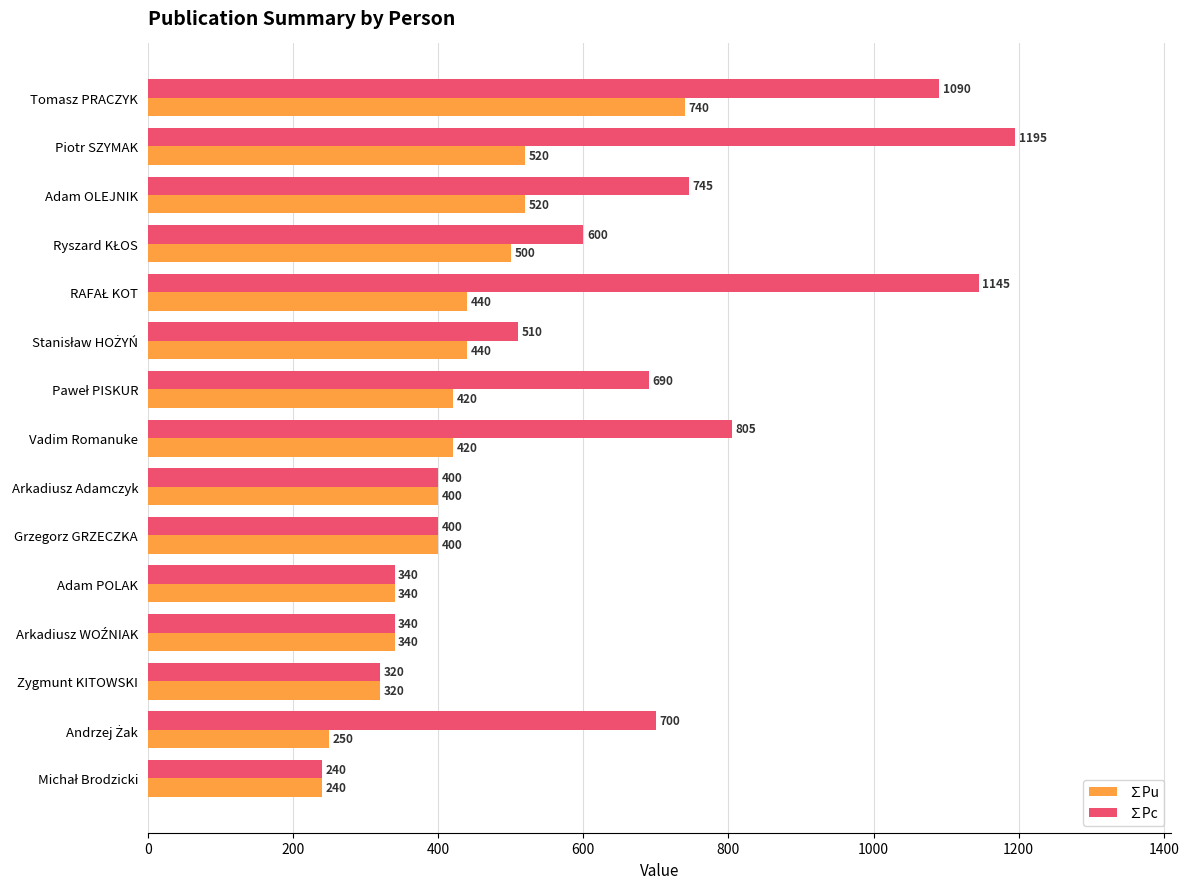

What value does the ∑Pc series have at Piotr SZYMAK?

1195.0